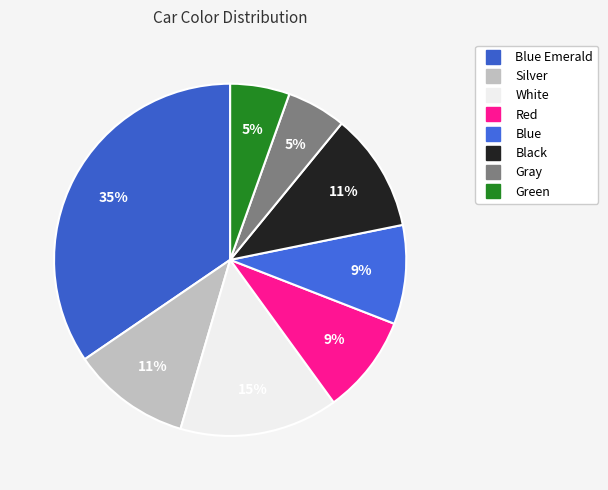

How many slices are in this pie chart?

8